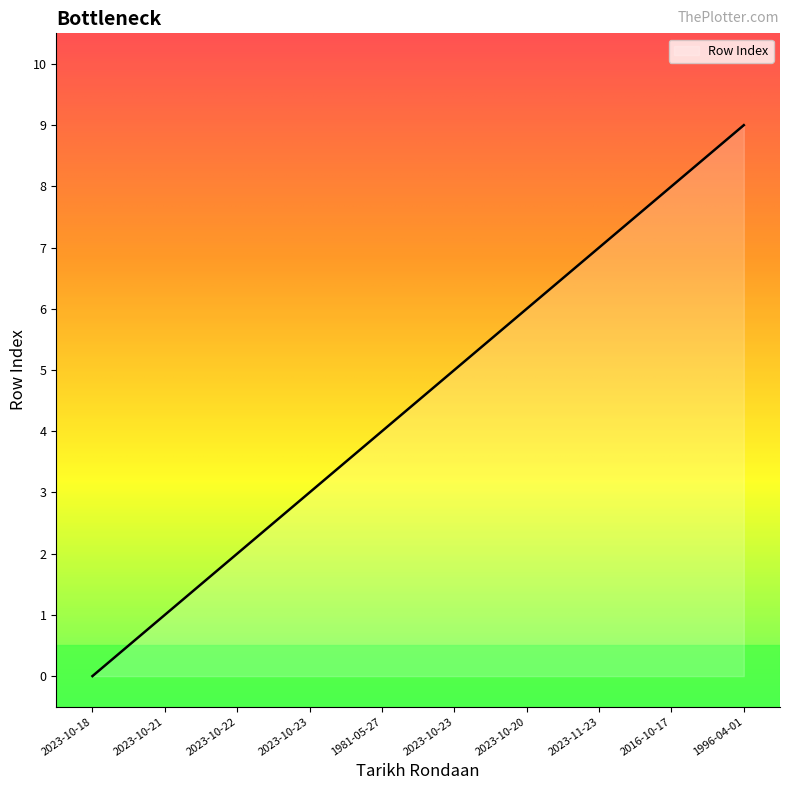

What is the difference between the maximum and minimum values?

9.0